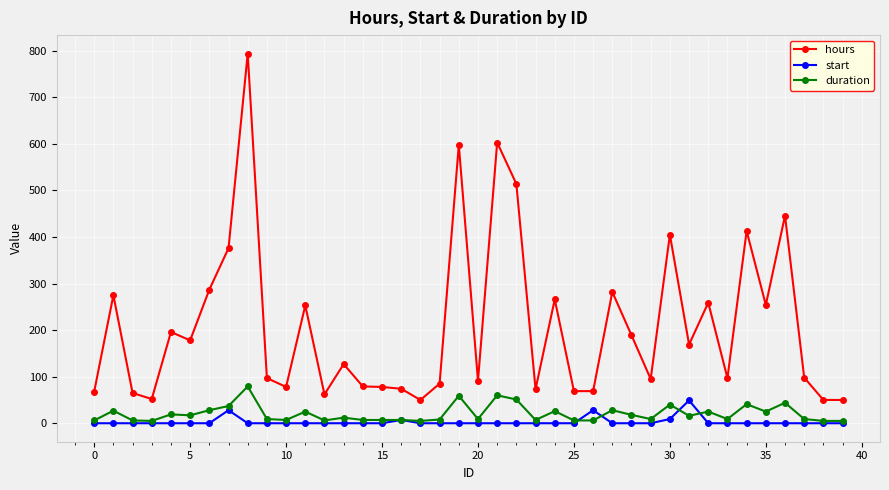

True or false: start has more than 0 points higher than both neighbors.

True